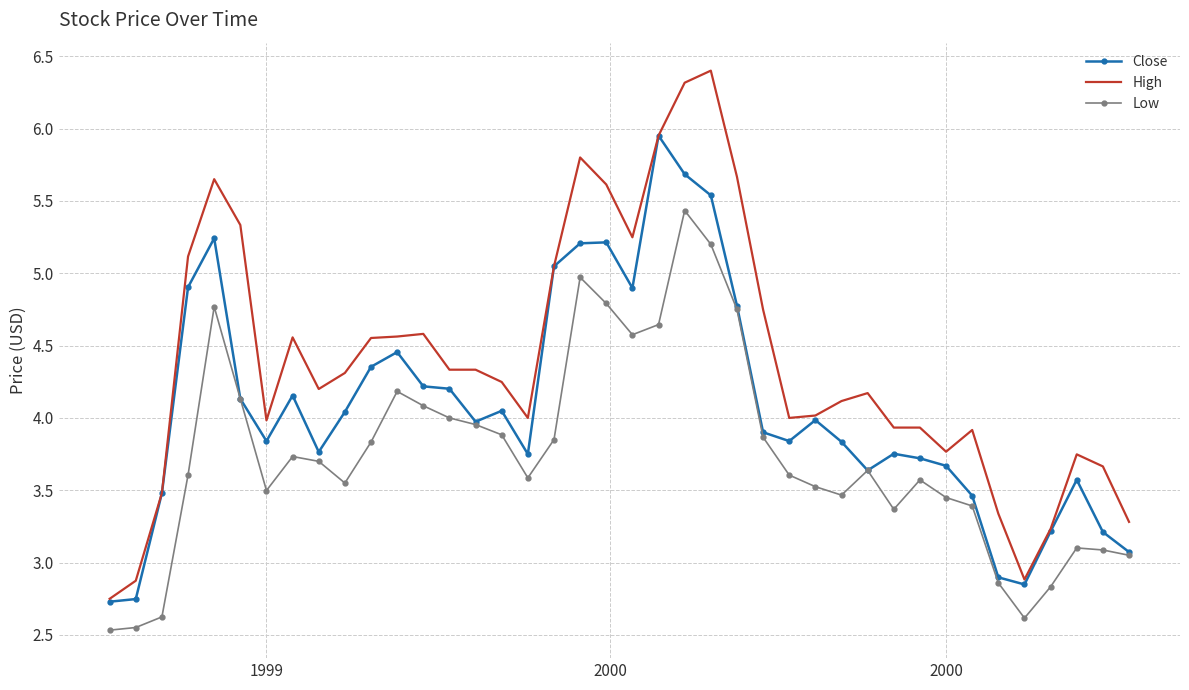

What is the smallest value displayed?

2.5